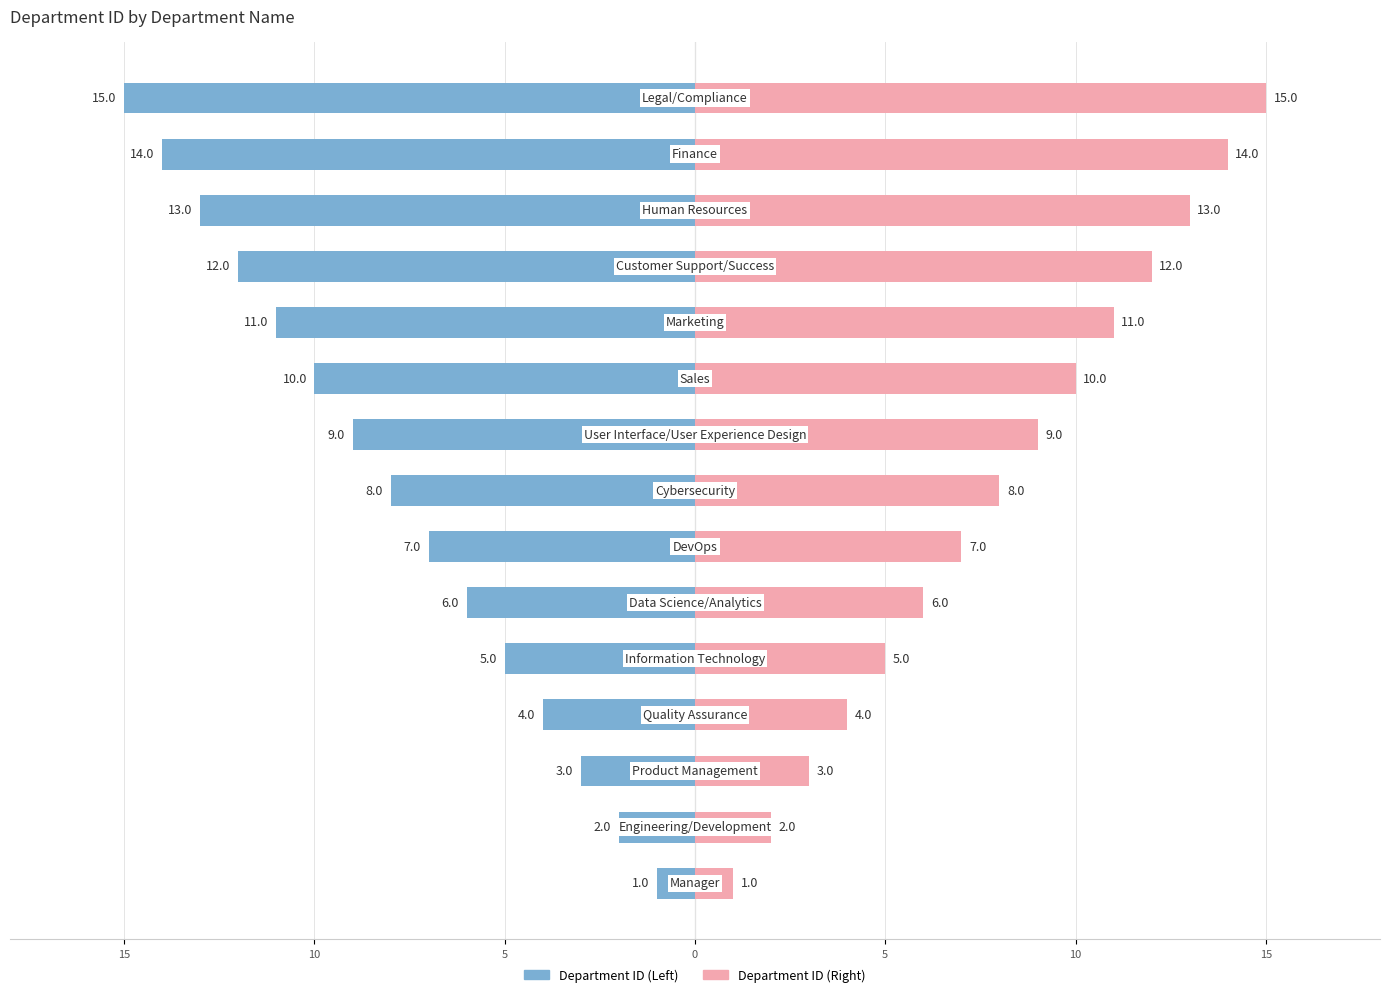

What is the greatest value displayed?

15